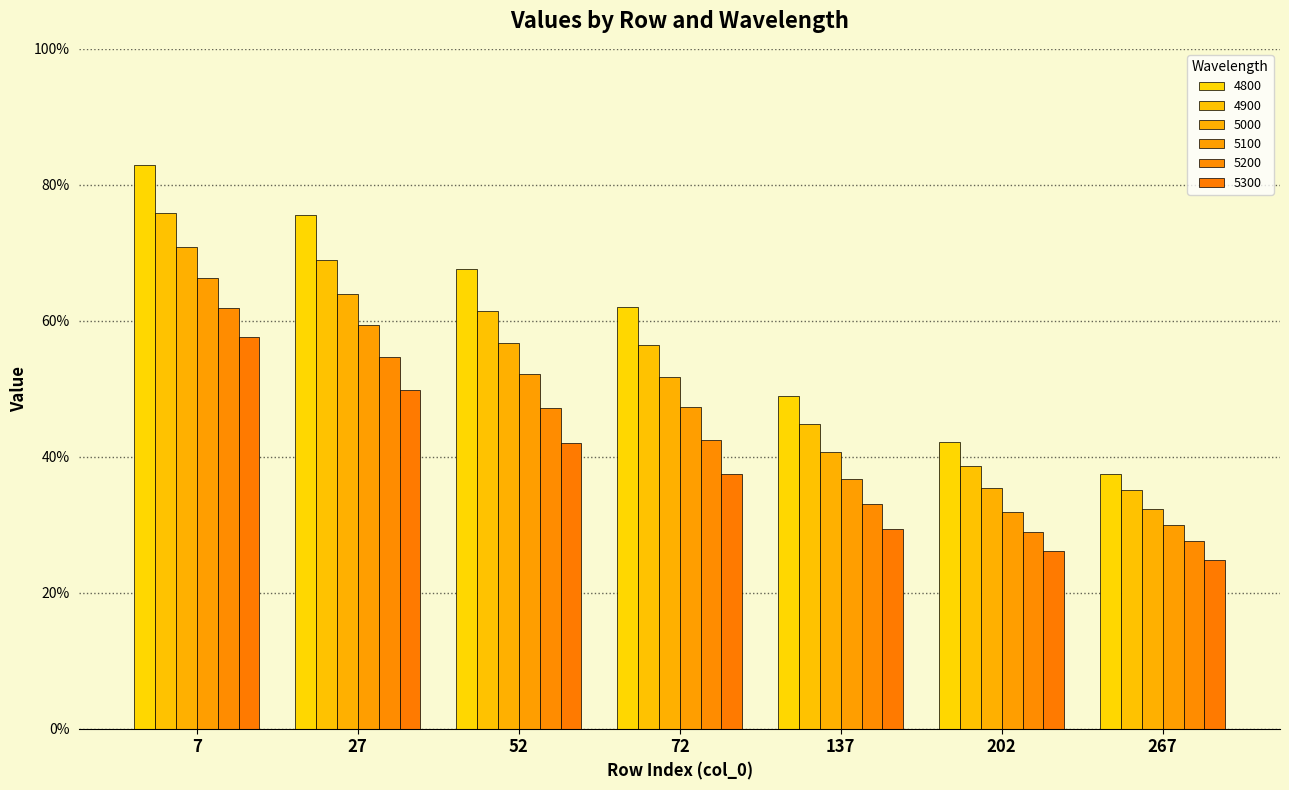

Does the chart contain any negative values?

No